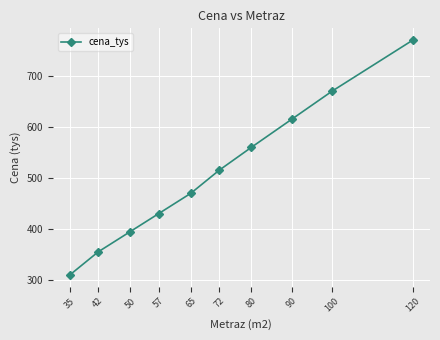

What is the value of the 5th point from the left?

470